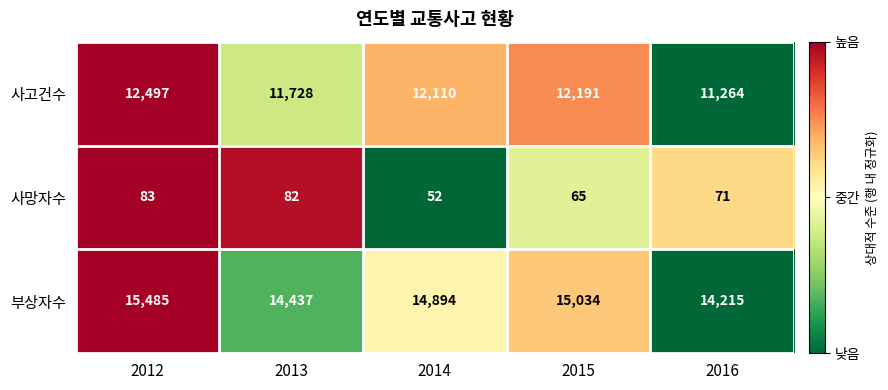

Is the value of 사고건수 at 2014 greater than the value of 사망자수 at 2013?

Yes